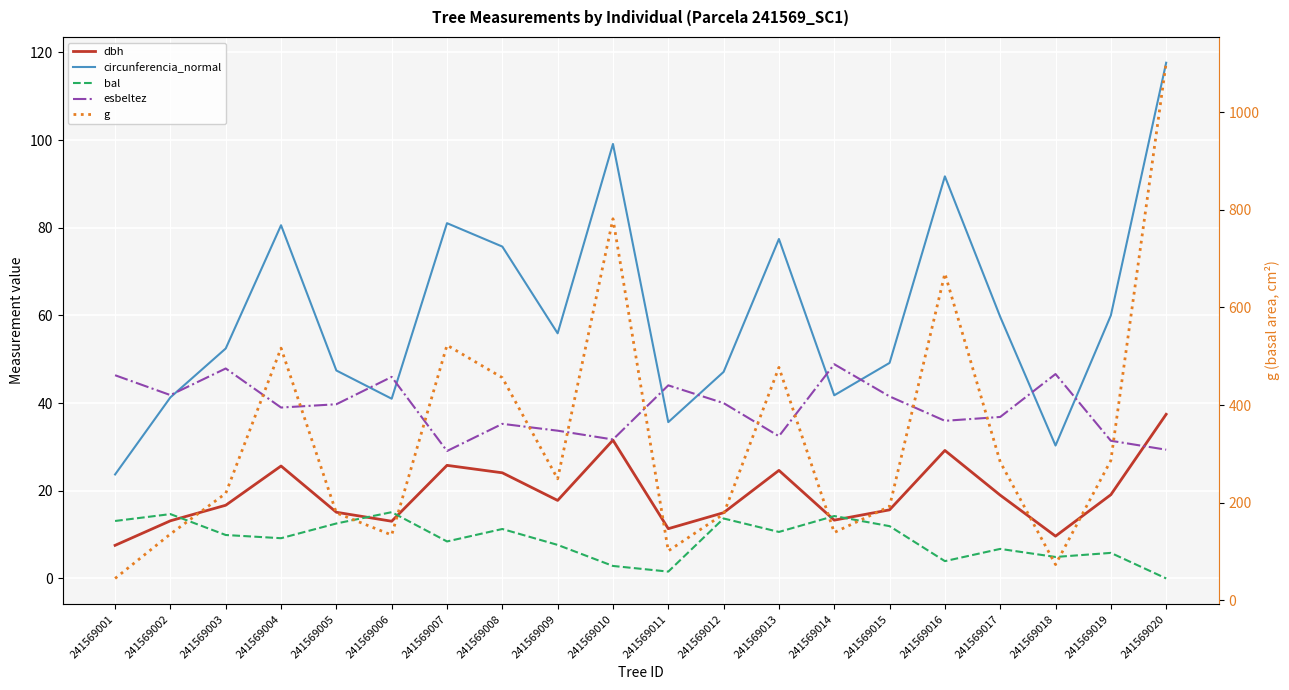

True or false: circunferencia_normal and dbh intersect in this chart.

False